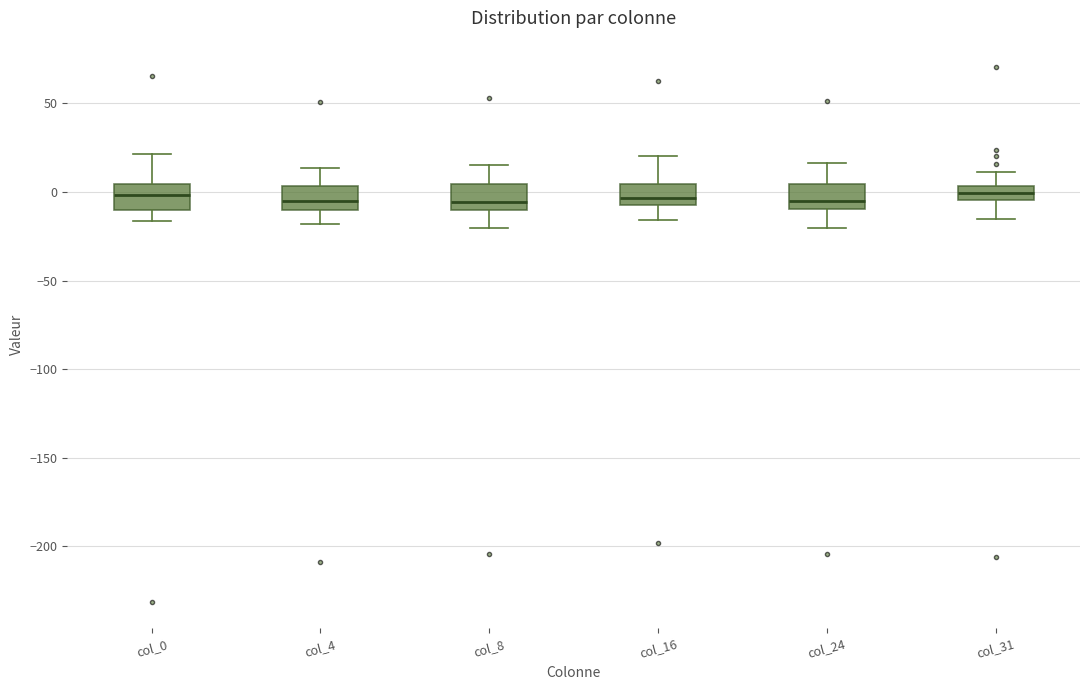

Reading left to right, transcribe this box plot: for each box, give where its median line is, the range the box spans, and where its two whiskers end, as read against the y-axis. The values are not printed on the chart, so give them approximately, as read against the axis.

col_0: median 0, box -10 to 5, whiskers -15 to 20
col_4: median -5, box -10 to 5, whiskers -20 to 15
col_8: median -5, box -10 to 5, whiskers -20 to 15
col_16: median -5 (just above the box's lower edge), box -5 to 5, whiskers -15 to 20
col_24: median -5, box -10 to 5, whiskers -20 to 15
col_31: median 0, box -5 to 5, whiskers -15 to 10